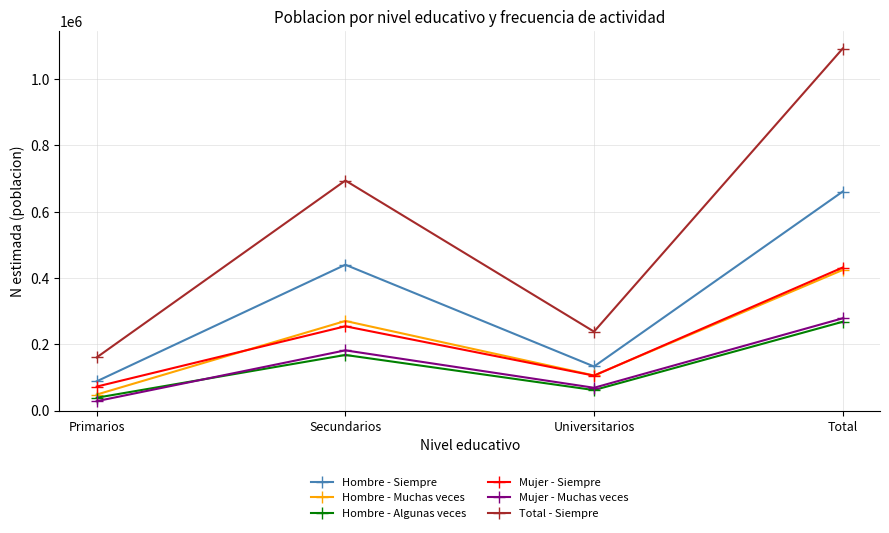

What is the label of the 4th point from the left?

Total